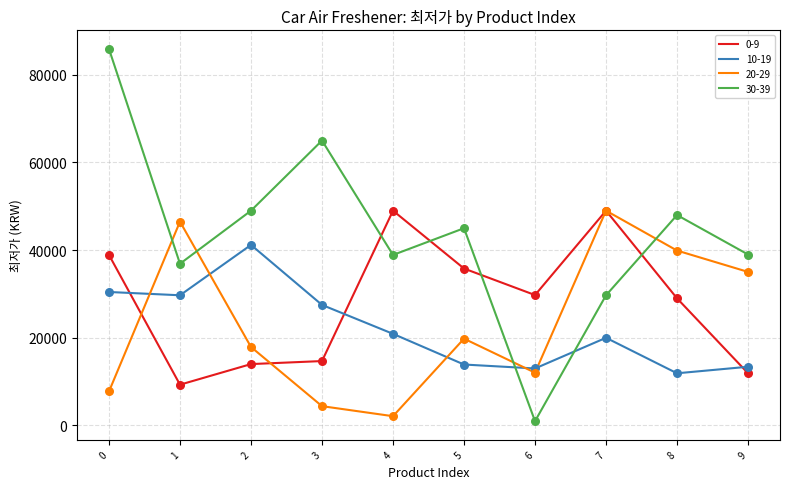

Is the value of 0-9 at 2 greater than the value of 30-39 at 0?

No